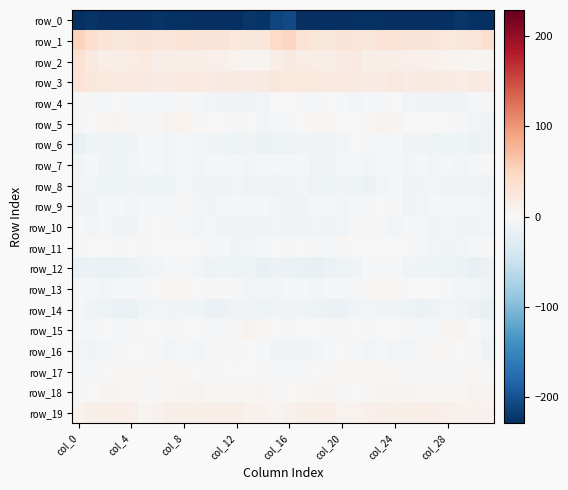

What is the difference between the second highest and second lowest values in the row_9 series?

8.0